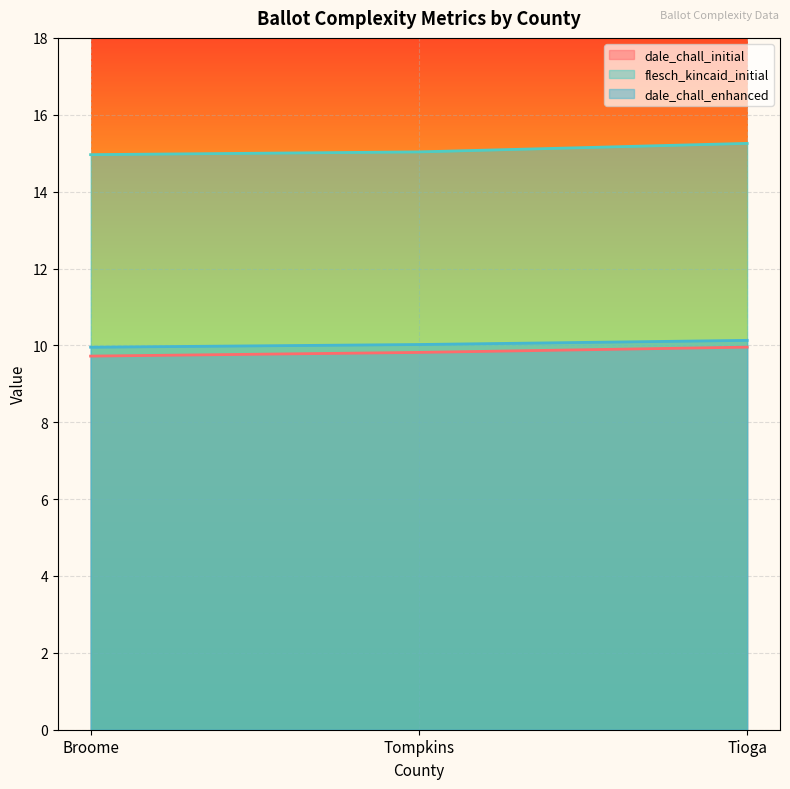

What position from the left is Tompkins?

2